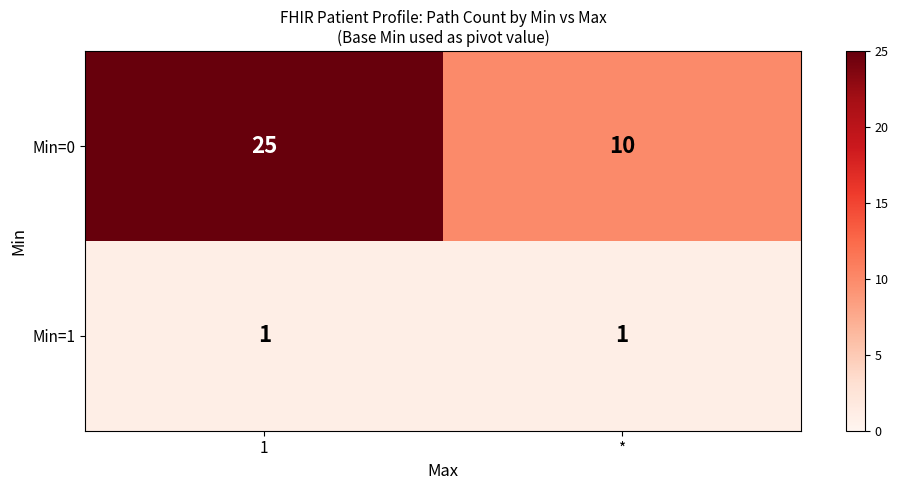

The value of Min=0 at 1 is 25. True or false?

True